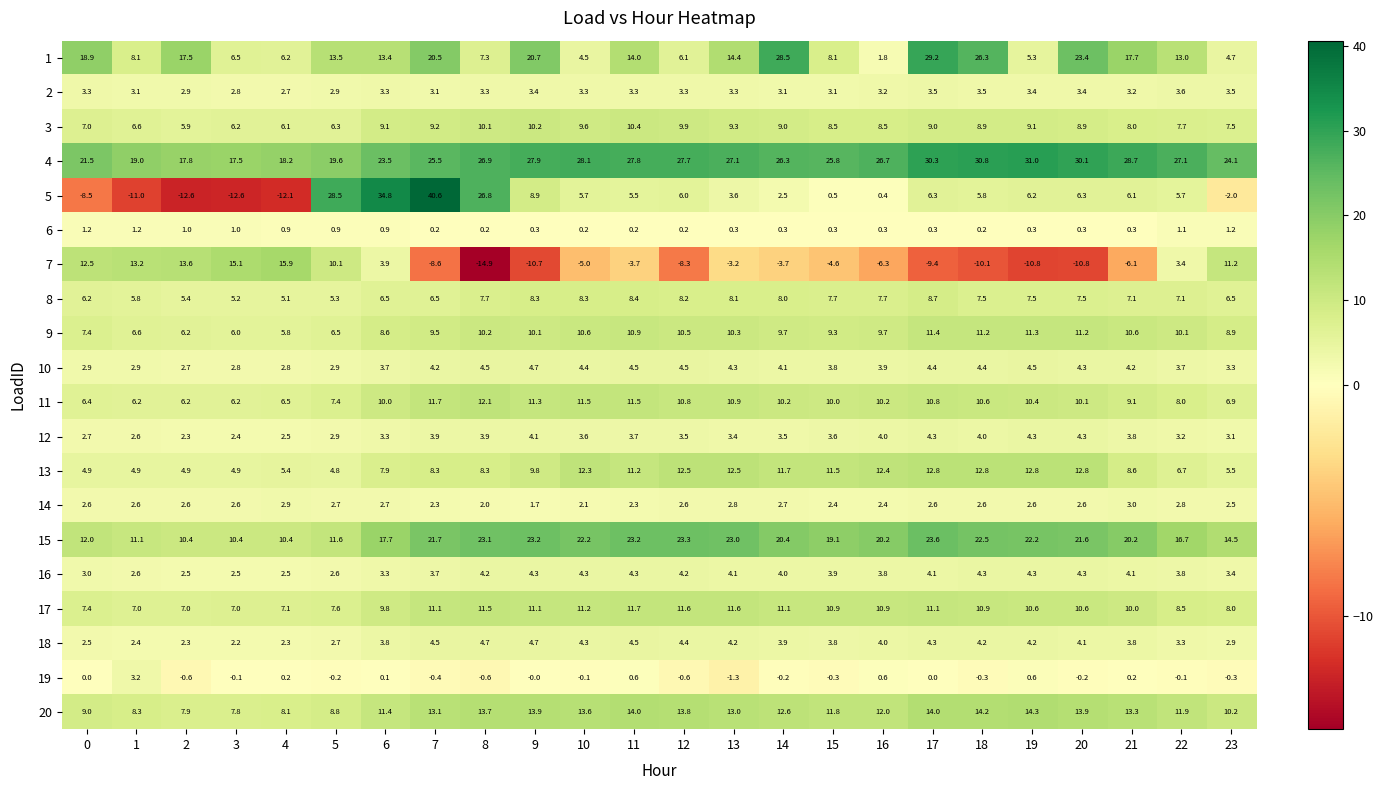

At which category is the sum across all series the highest?

7